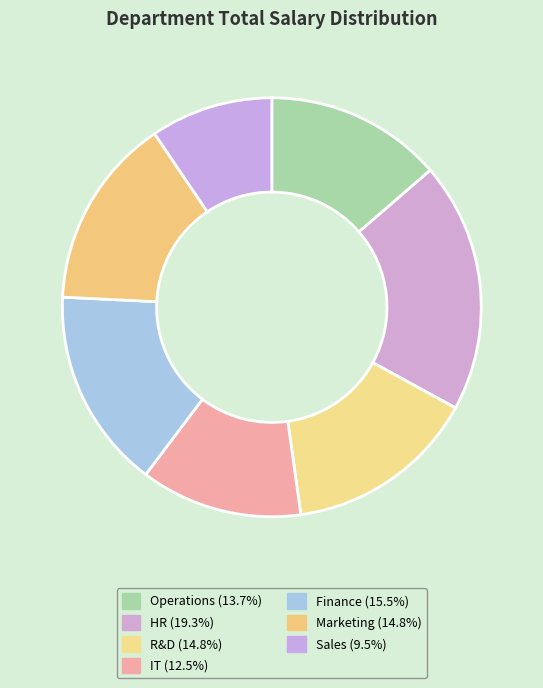

To the nearest percent, what portion does IT represent?

12%